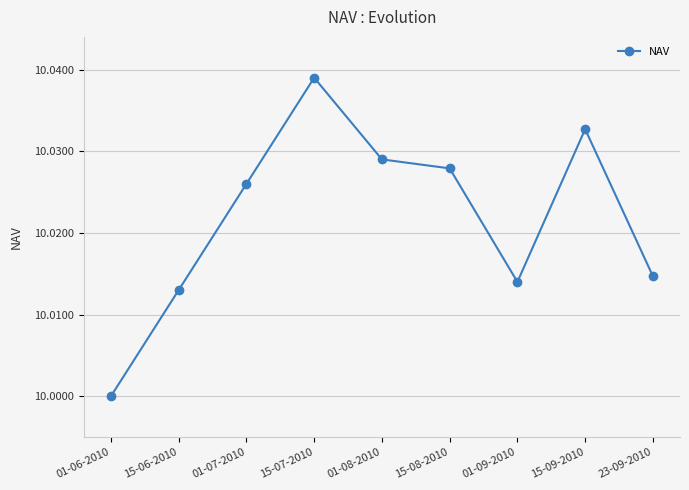

Is it true that the value at 01-09-2010 is 14.0?

False